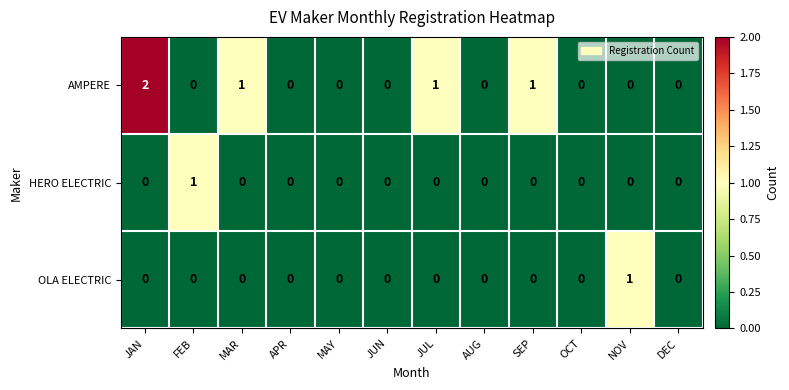

Which series has the largest total across all categories?

AMPERE